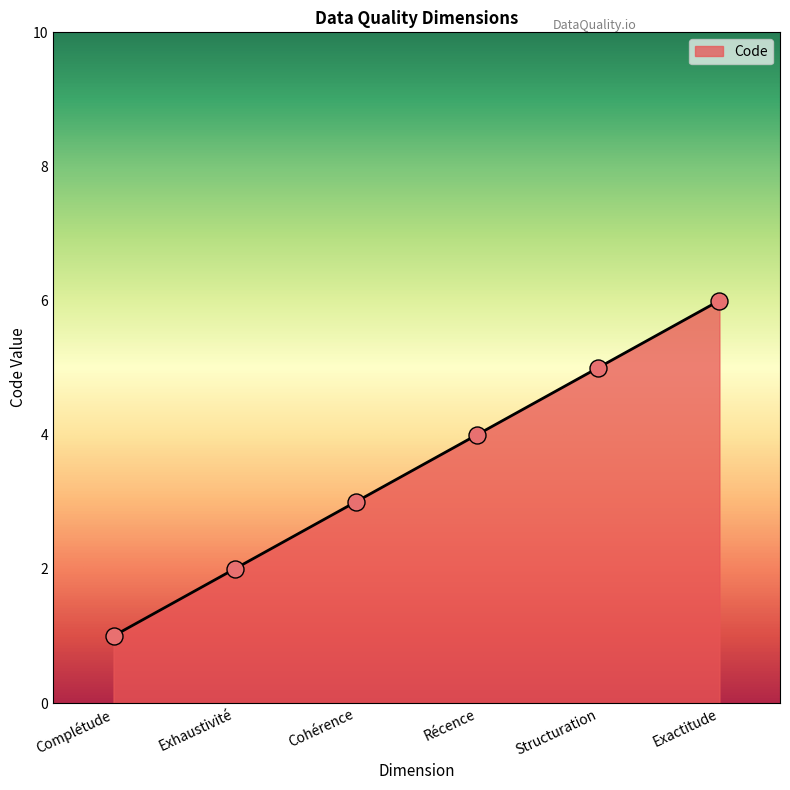

Which has a higher value, Exhaustivité or Complétude?

Exhaustivité